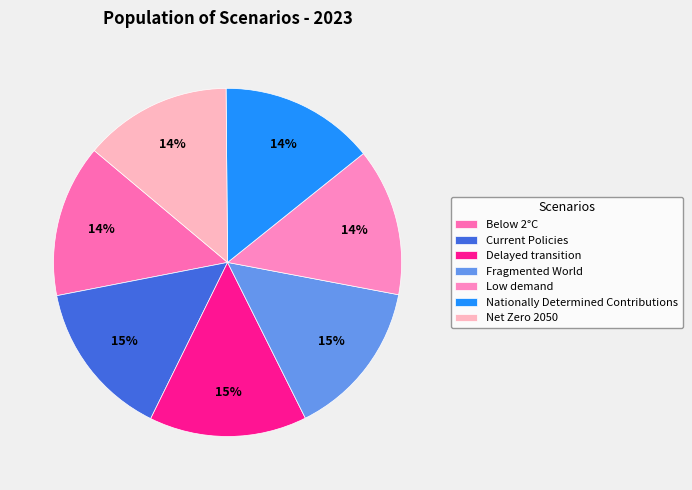

The Current Policies slice represents 27% of the pie. True or false?

False